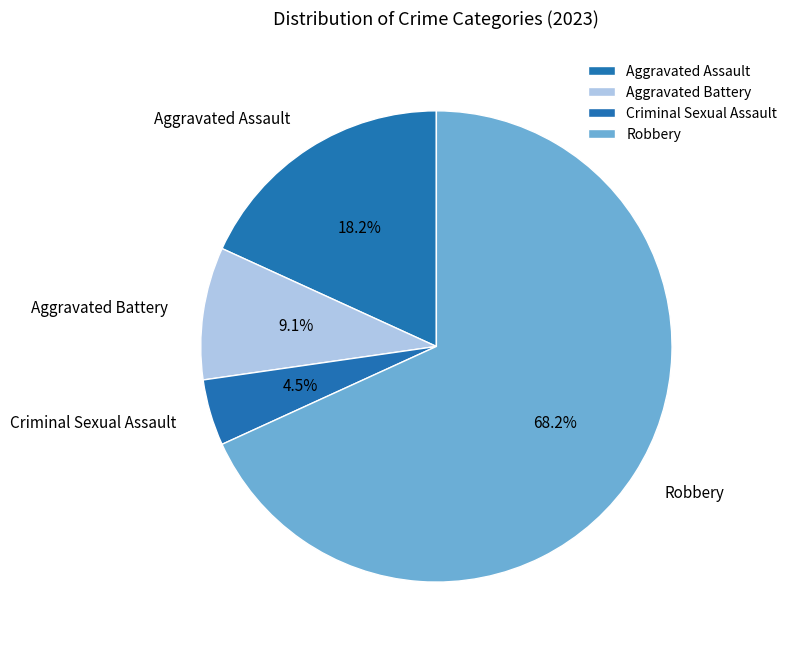

Is the sum of Aggravated Battery and Robbery greater than half?

Yes